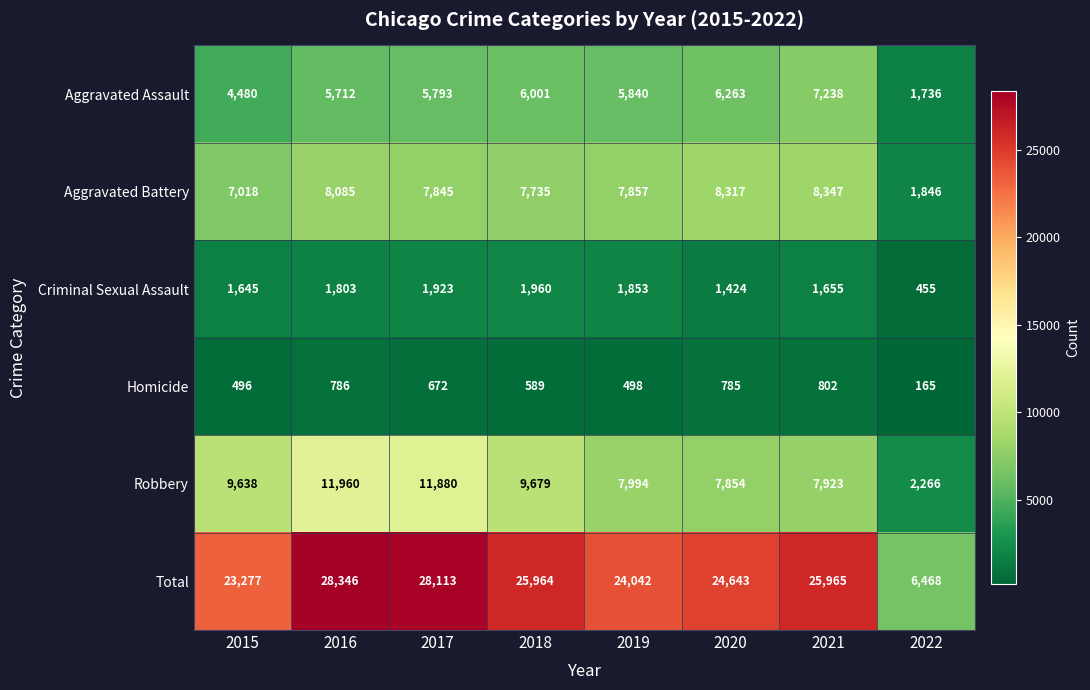

What is the approximate value of Homicide at 2020, to the nearest 50?

800